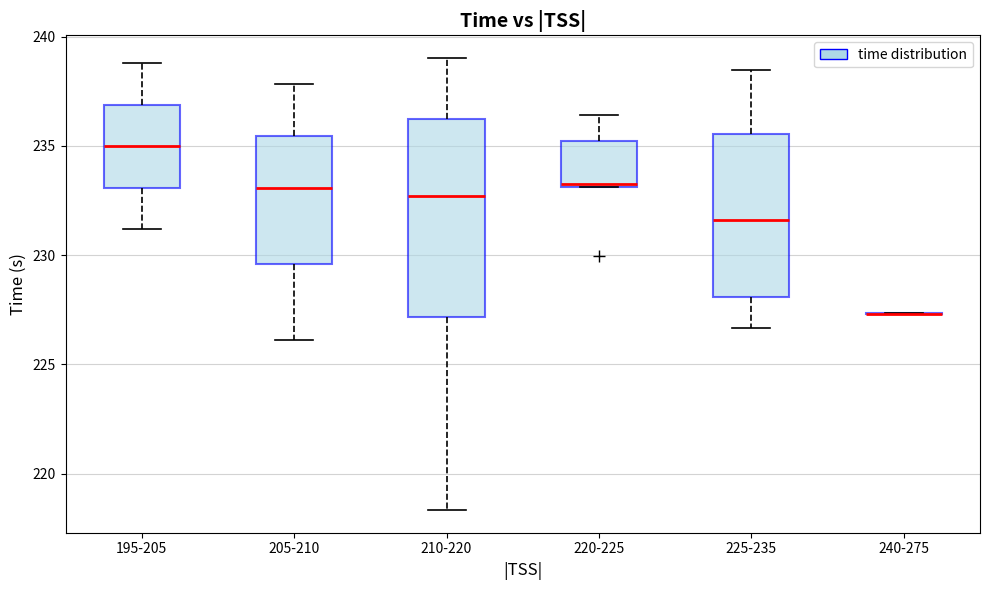

Comparing the boxes themselves (not the whiskers), which one is the tallest?

210-220